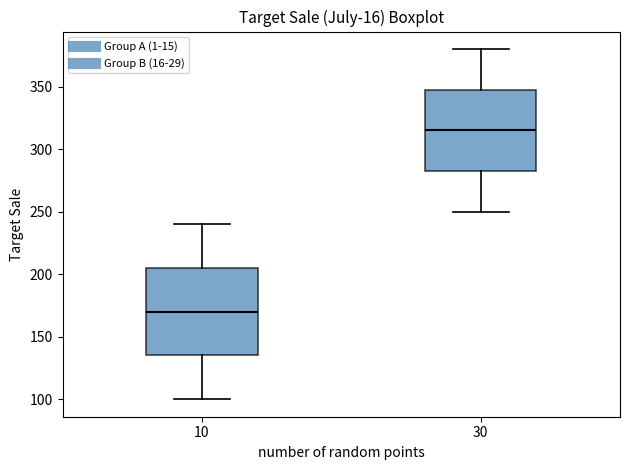

Reading left to right, read every box against the y-axis: the position of its median line, the range the box covers, and the ends of its whiskers. The values are not printed on the chart, so give them approximately, as read against the axis.

10: median 170, box 135 to 205, whiskers 100 to 240
30: median 315, box 285 to 350, whiskers 250 to 380